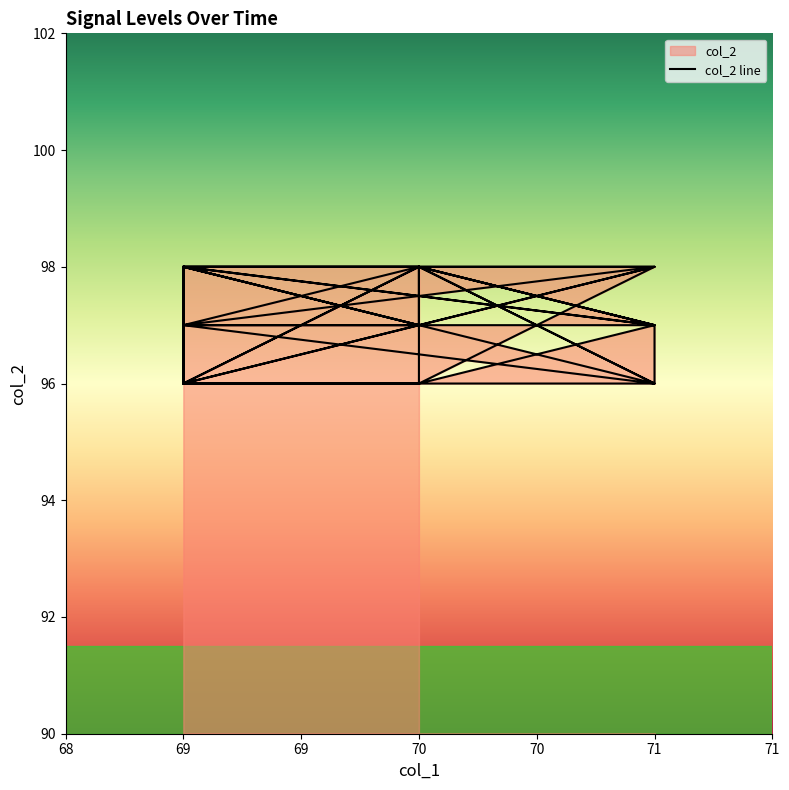

What is the label of the 36th point from the right?

69